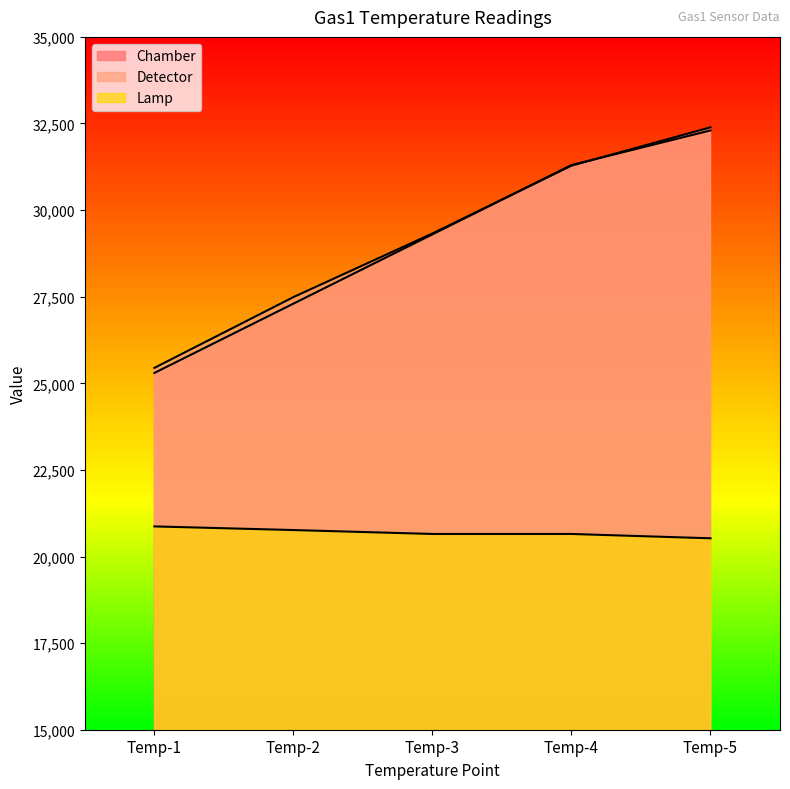

After their last crossing, which series has the higher values: Chamber or Detector?

Detector